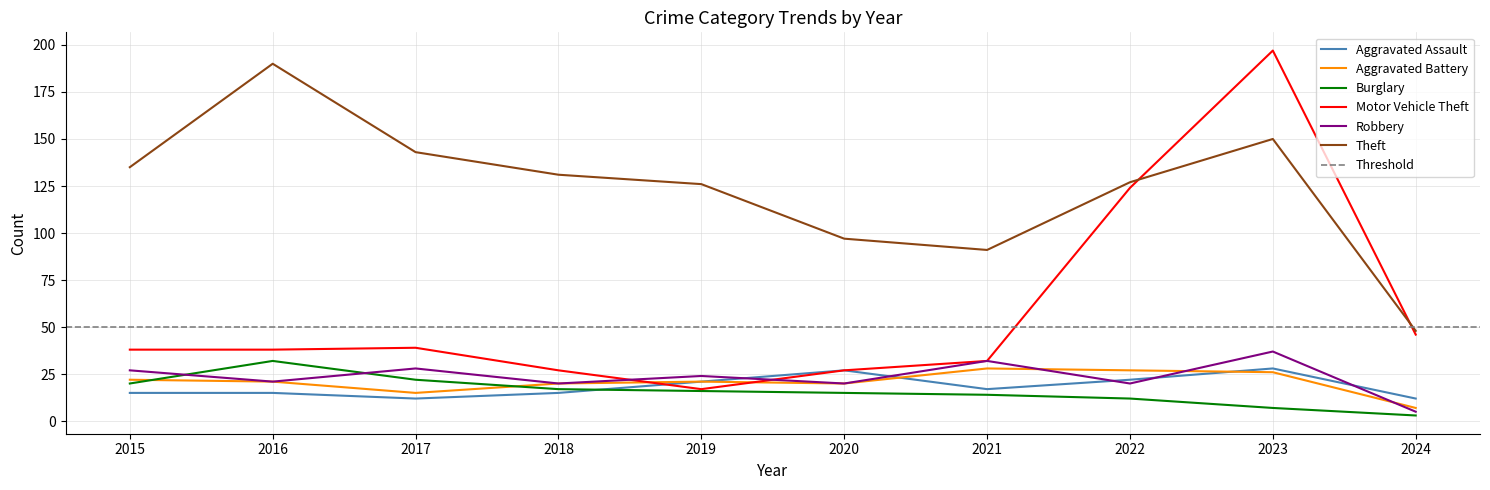

What are all the series names shown in the legend?

Aggravated Assault, Aggravated Battery, Burglary, Motor Vehicle Theft, Robbery, Theft